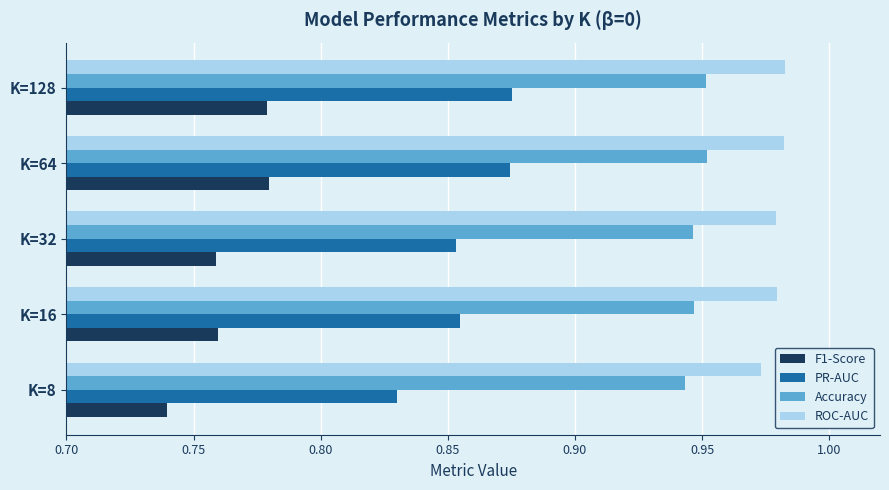

Rank the series by their maximum value, from lowest to highest.

F1-Score, PR-AUC, Accuracy, ROC-AUC